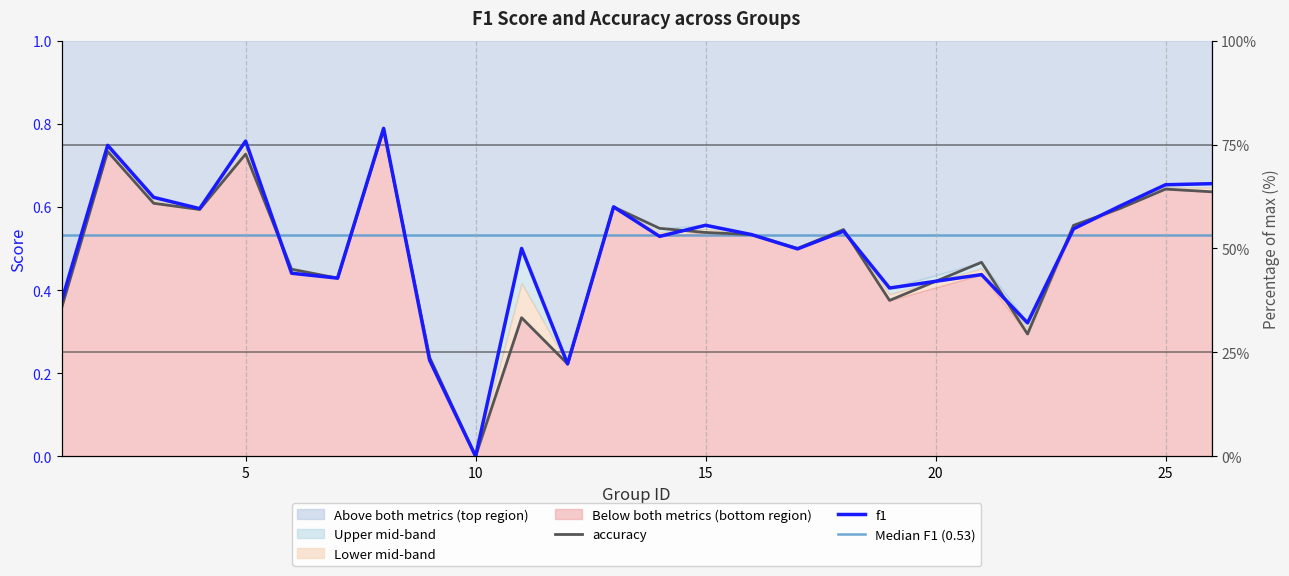

How many intersections are there between f1 and accuracy?

8